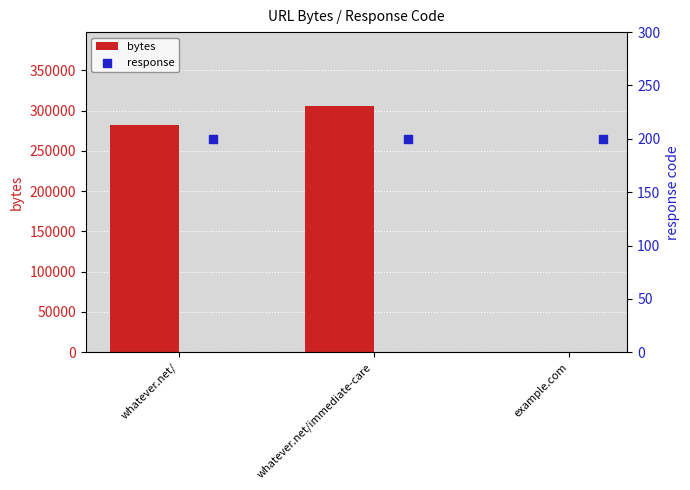

Which series contains the highest Y value?

bytes